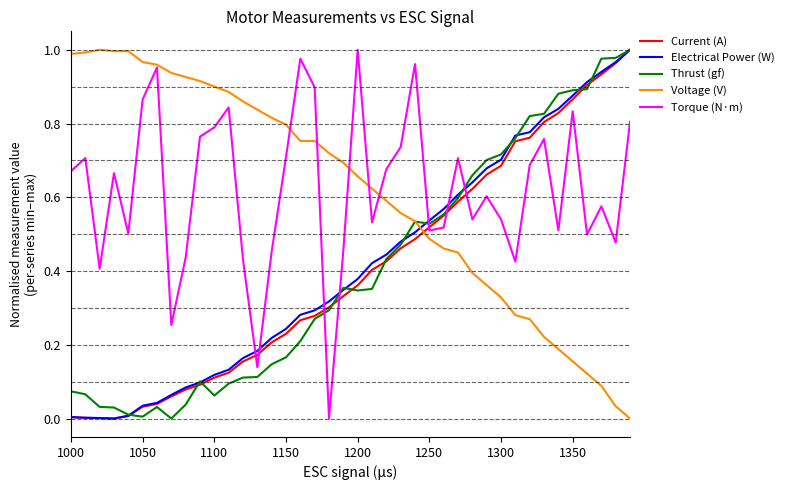

How many intersections are there between Torque (N·m) and Electrical Power (W)?

7